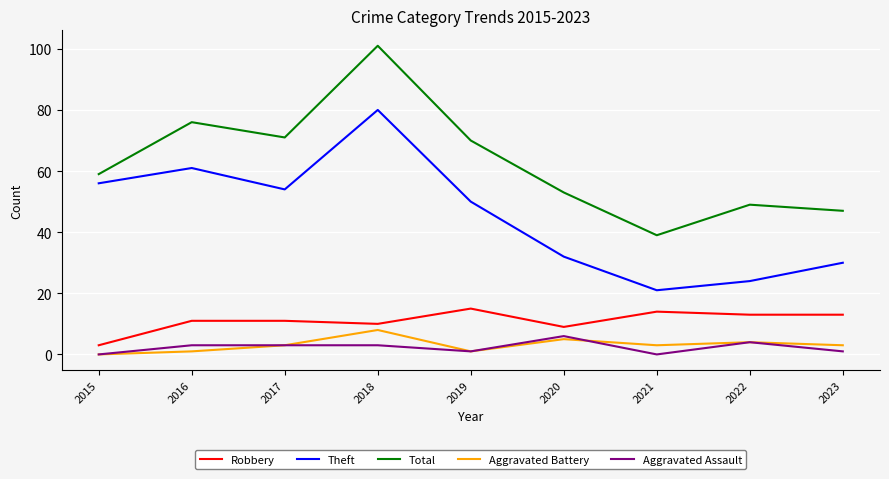

What is the minimum value for Robbery?

3